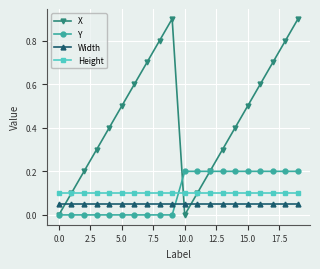

Which series has the largest total across all categories?

X